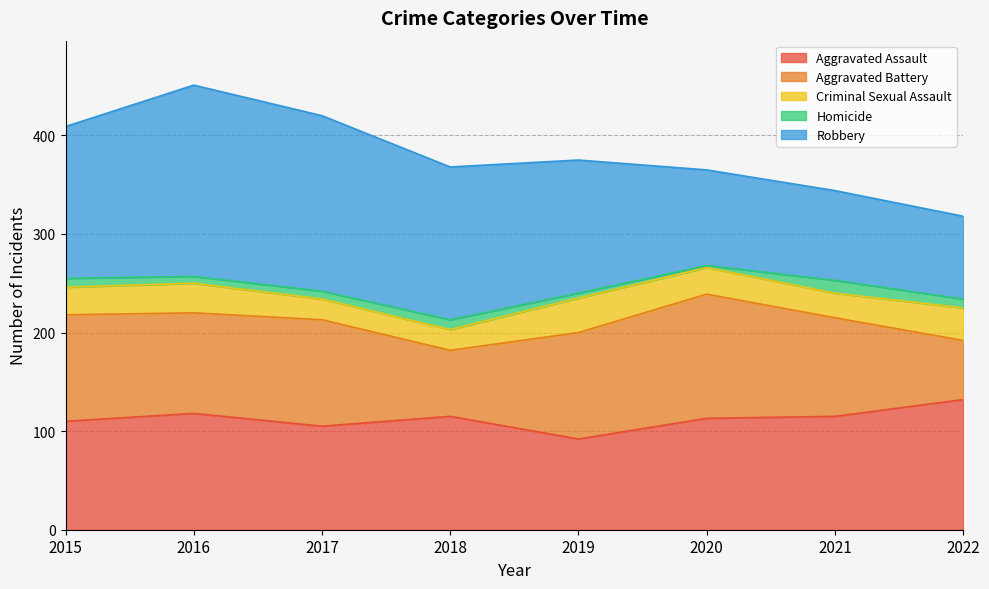

What is the value of the Homicide point at the 1st from the left?

9